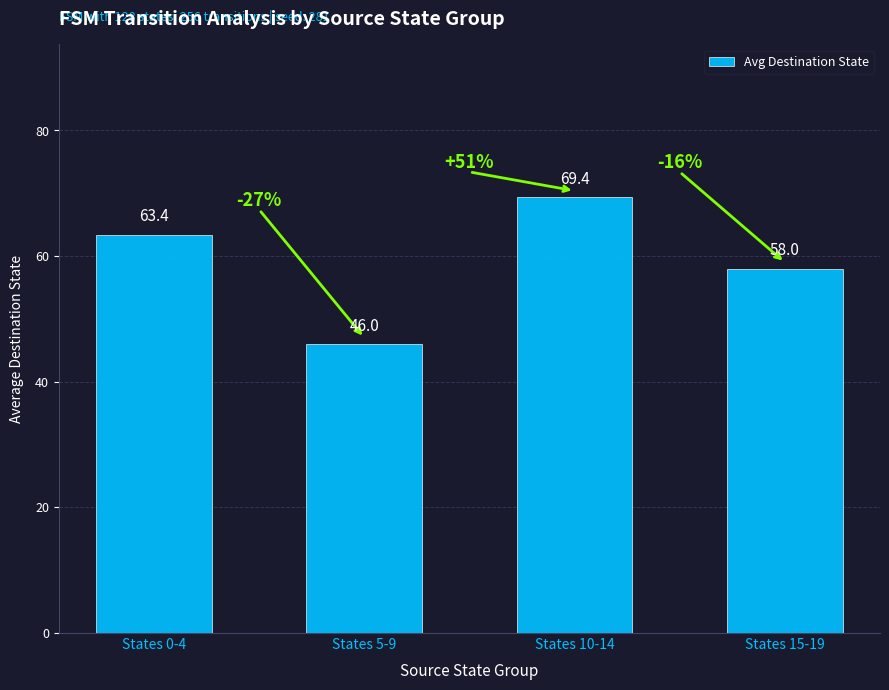

What is the value of the 2nd bar from the left?

46.0